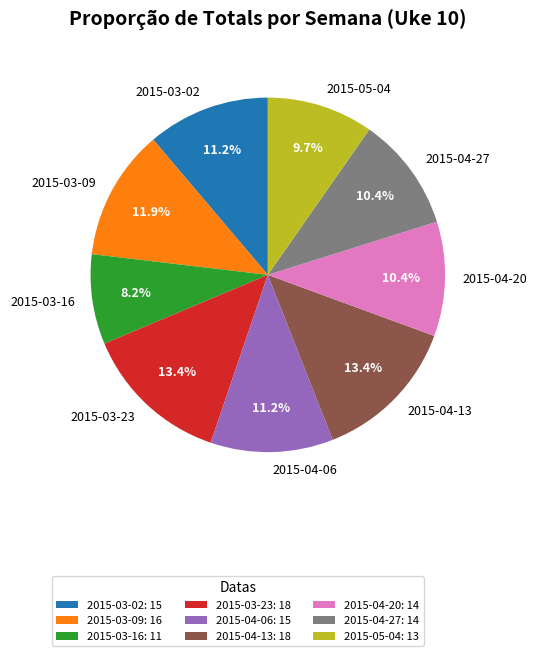

Which has a higher value, 2015-04-06 or 2015-05-04?

2015-04-06